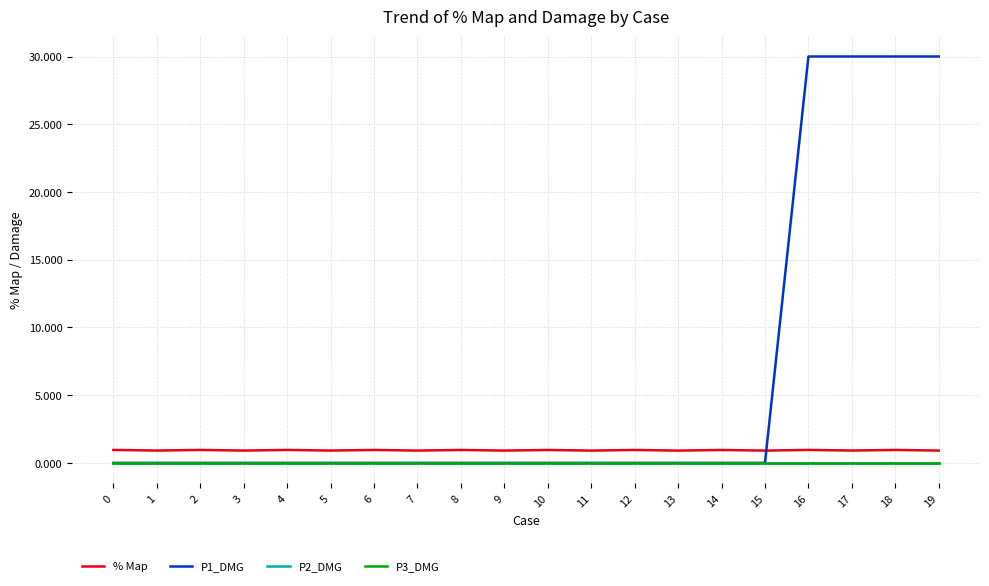

Does the chart have visible grid lines?

Yes